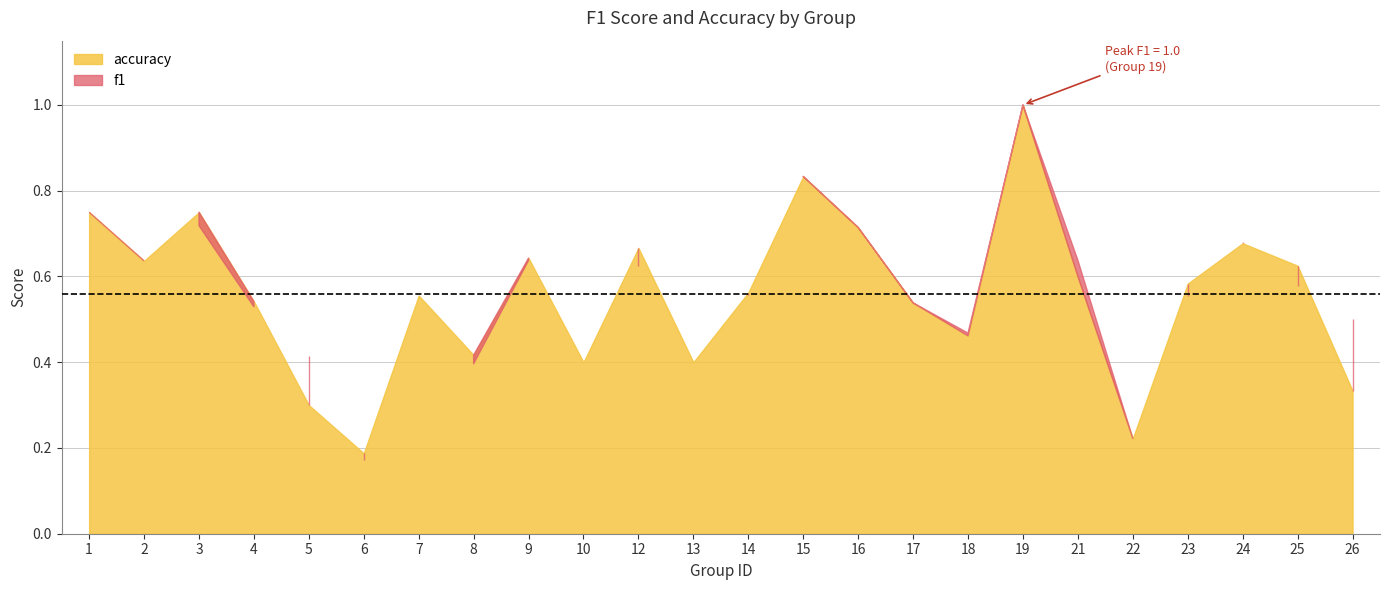

Rank the series at 7 from lowest to highest value.

f1, accuracy